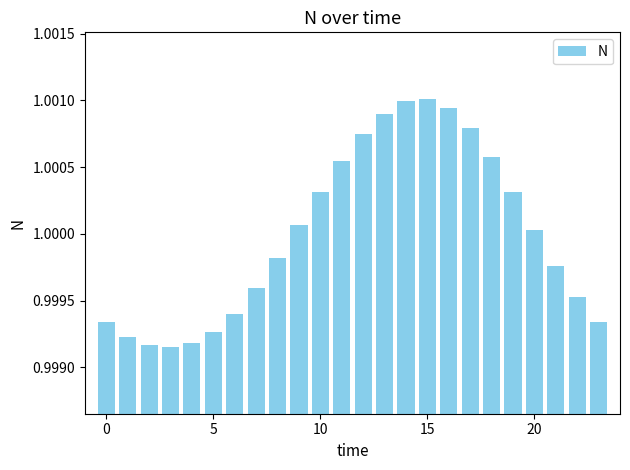

What is the sum of all values?

24.0